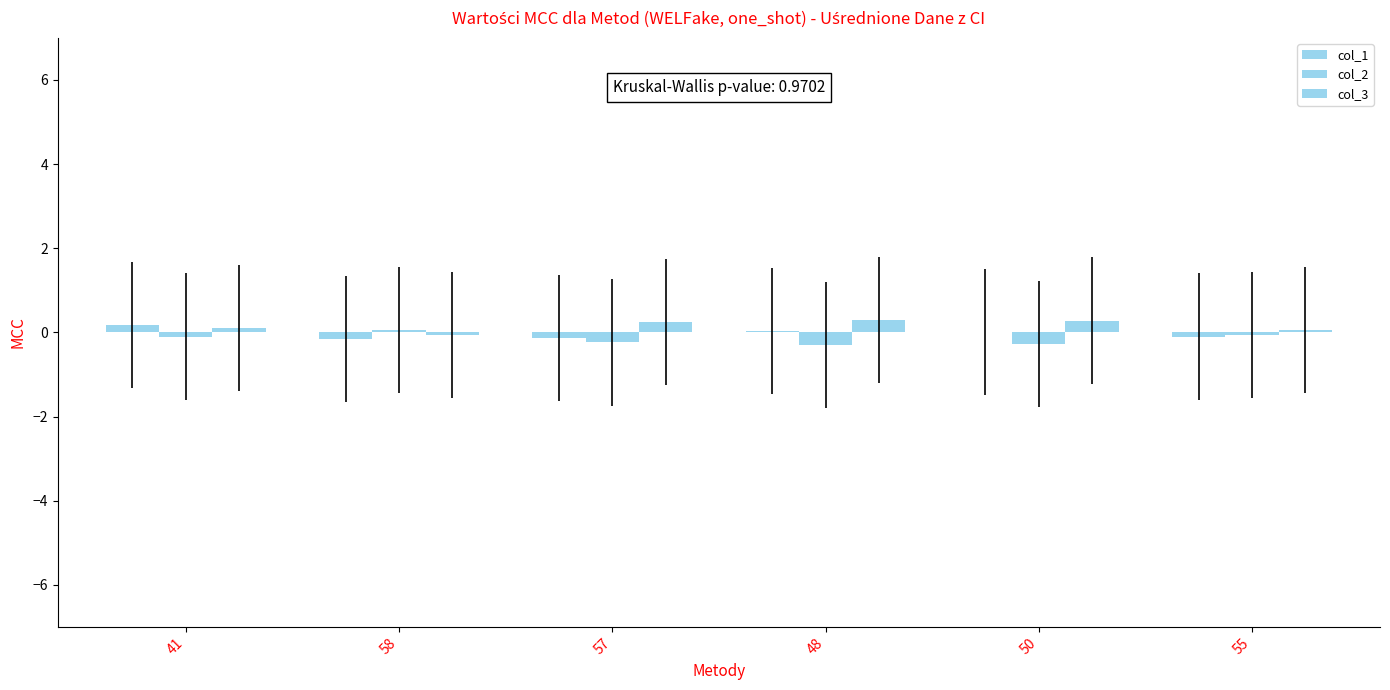

Are the bars horizontal?

No